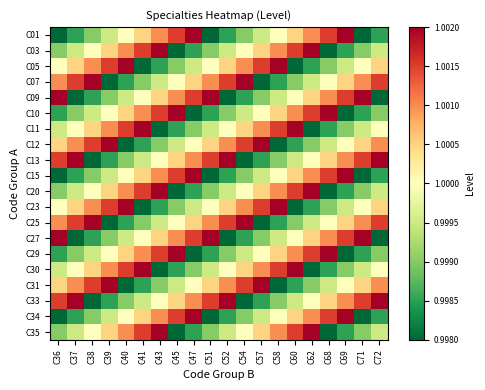

What is the total value across all series at C40?

20.0